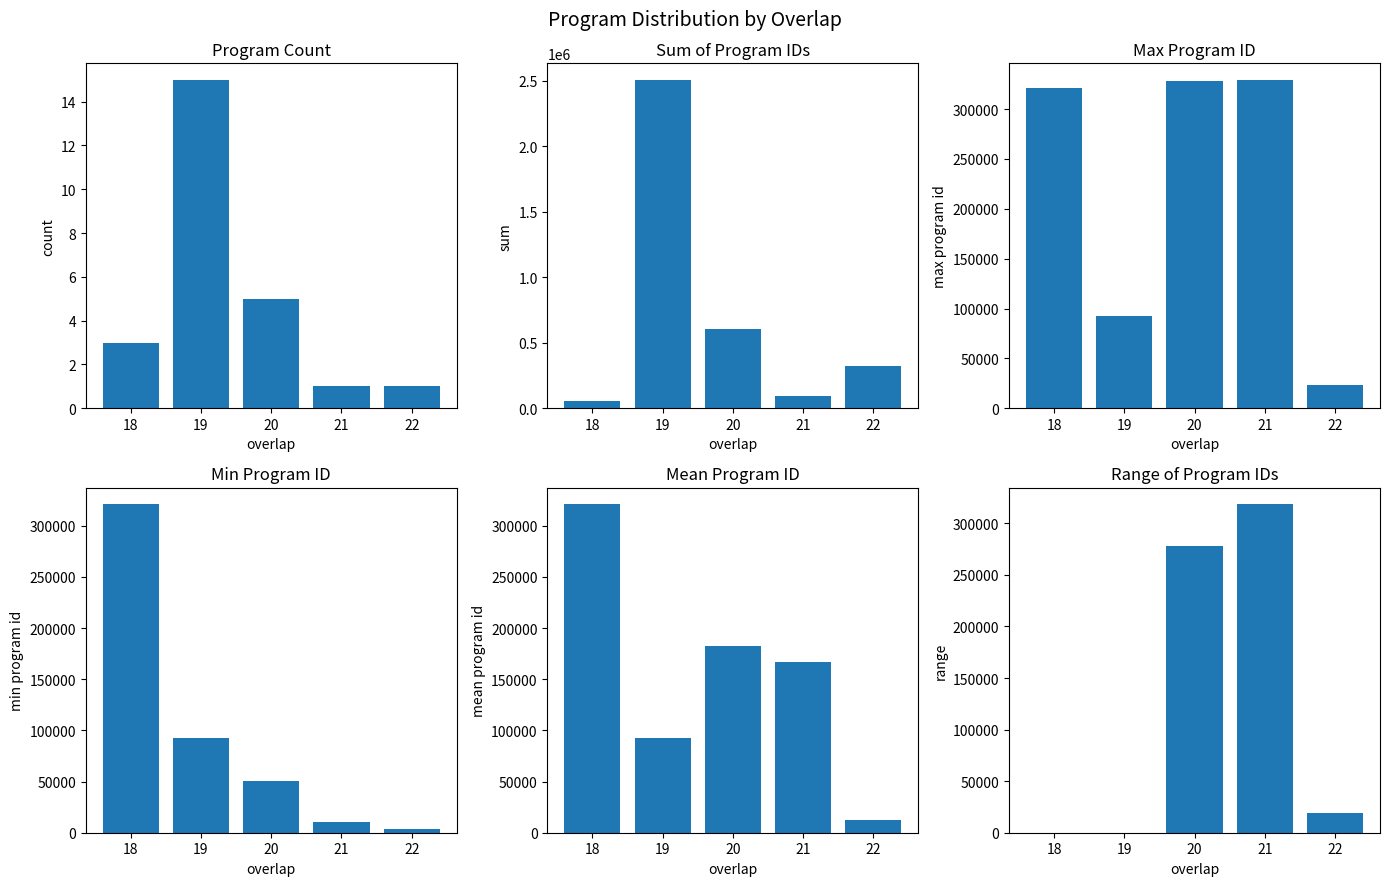

True or false: range of program id has a value of 8018.9 at 22.

False